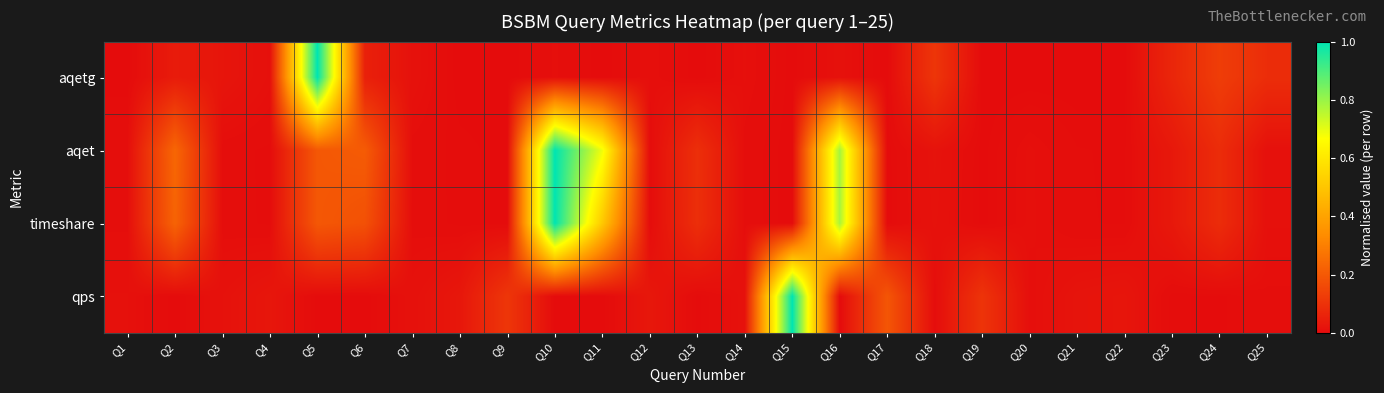

At which category is the sum across all series the highest?

Q10